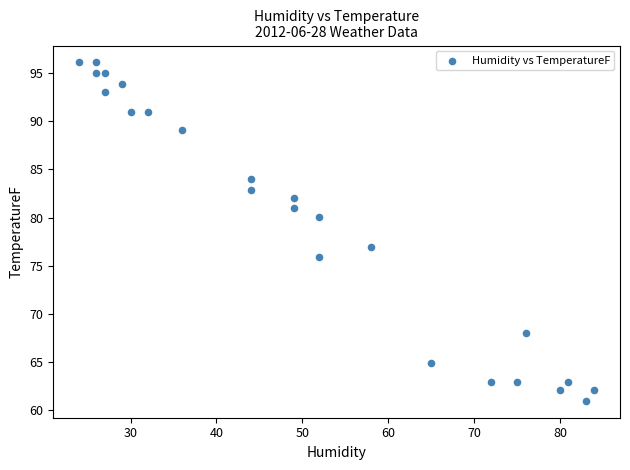

What Y value in the scatter plot is closest to 78?

77.0